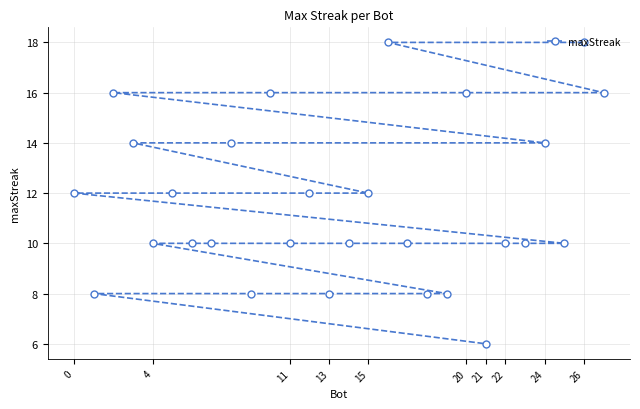

Which label corresponds to the largest value in the chart?

26